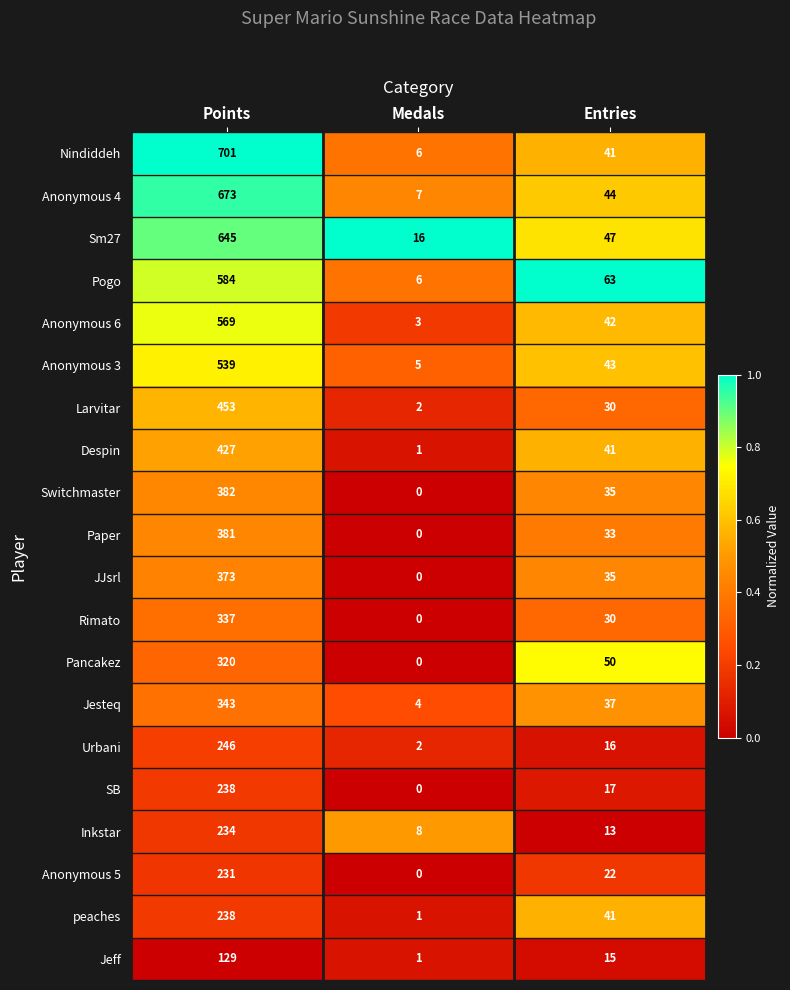

What is the difference between the maximum and minimum values in the Switchmaster series?

382